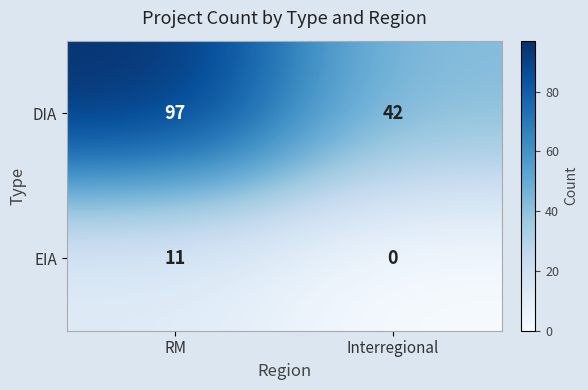

The value of DIA at Interregional is 42. True or false?

True